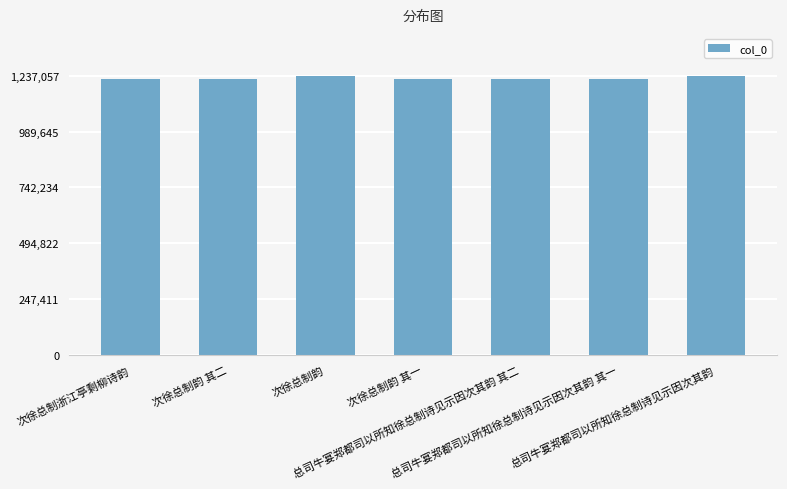

Is it true that the value at 总司牛宴郑都司以所知徐总制诗见示因次其韵 其二 is 1221088?

True